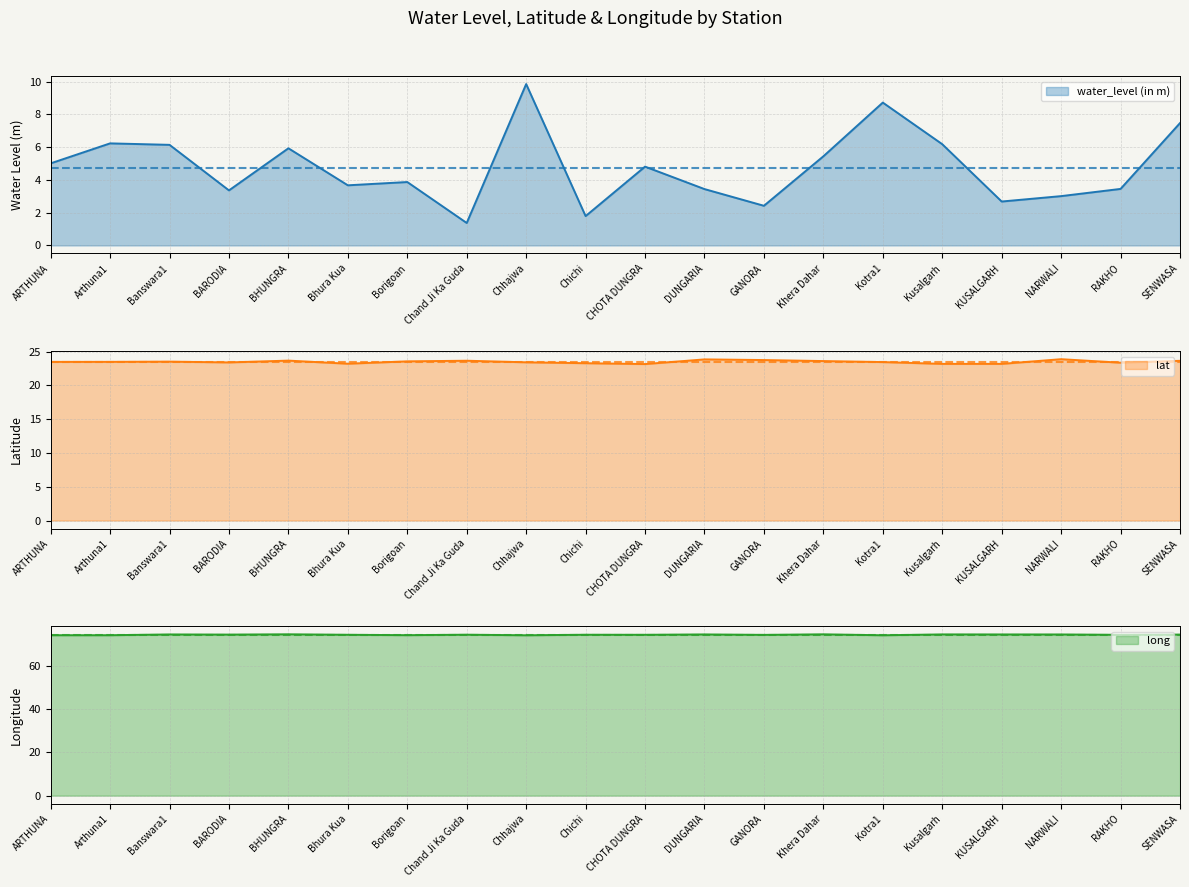

Where is water_level (in m) nearest to the value 5?

ARTHUNA